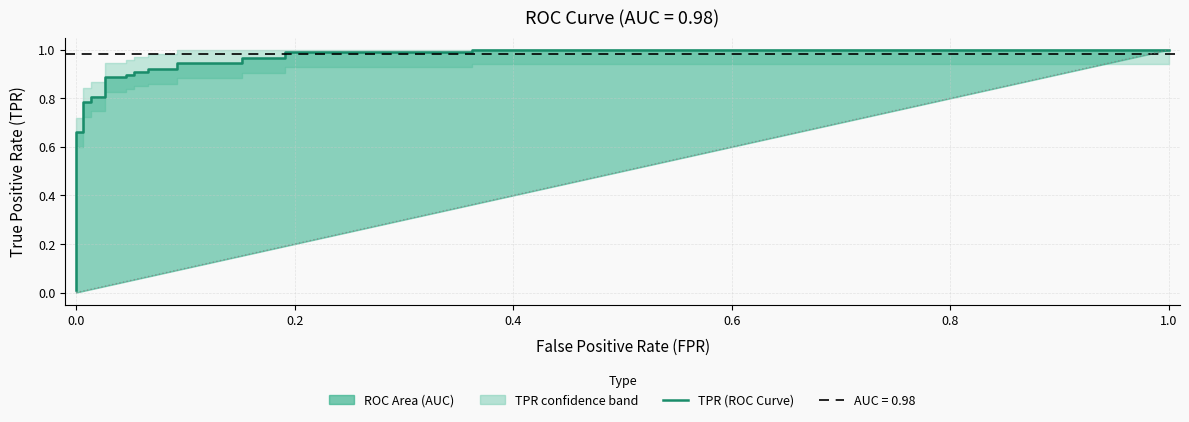

Which label corresponds to the smallest value in the chart?

fpr